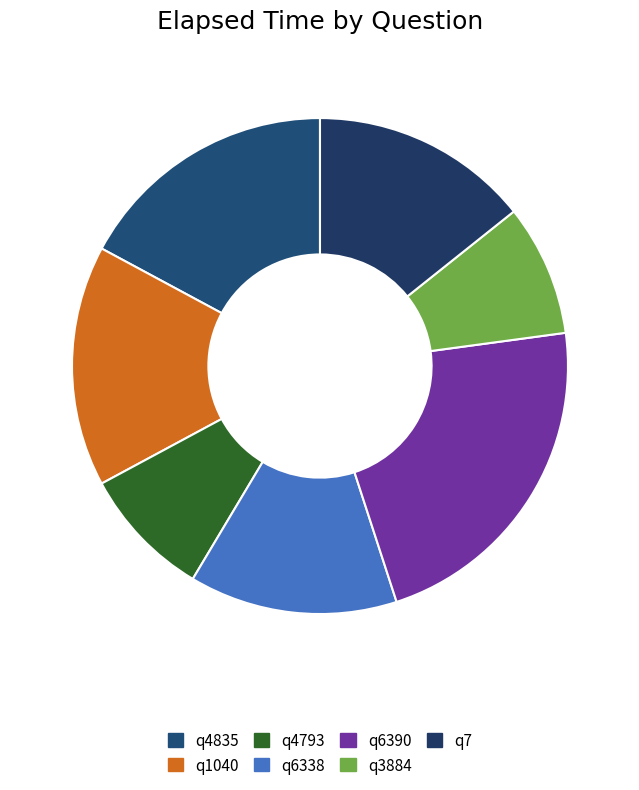

What is the ratio of the value at q4793 to the value at q6390?

0.4